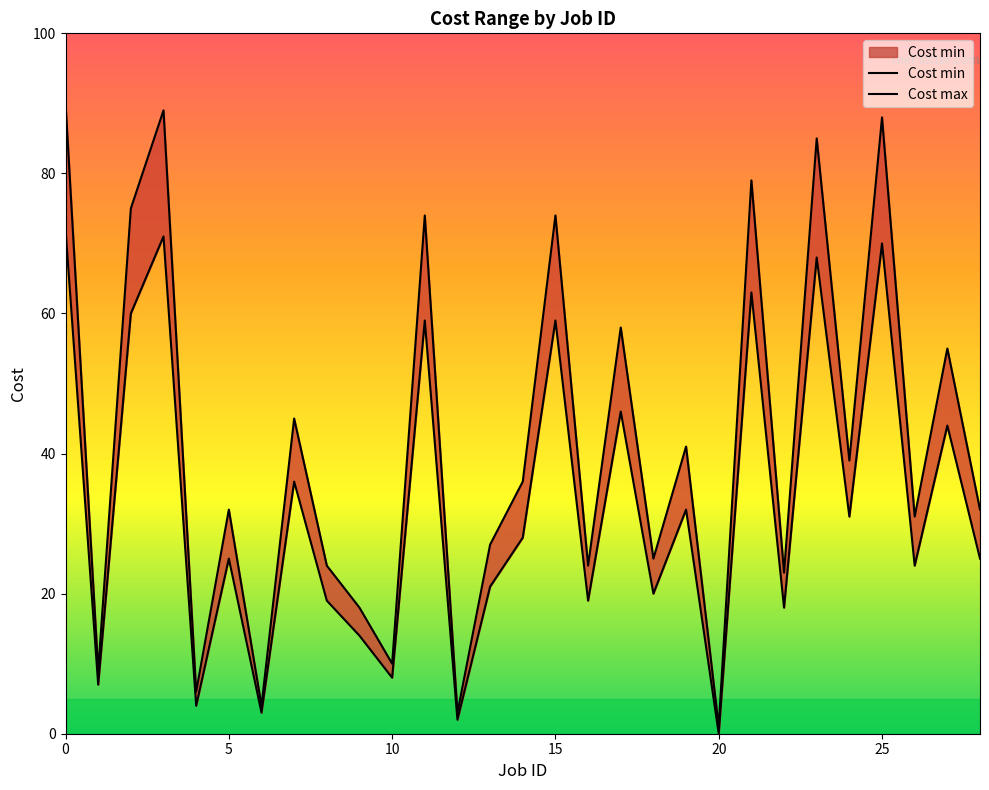

What is the difference between the maximum and minimum values in the Cost max series?

89